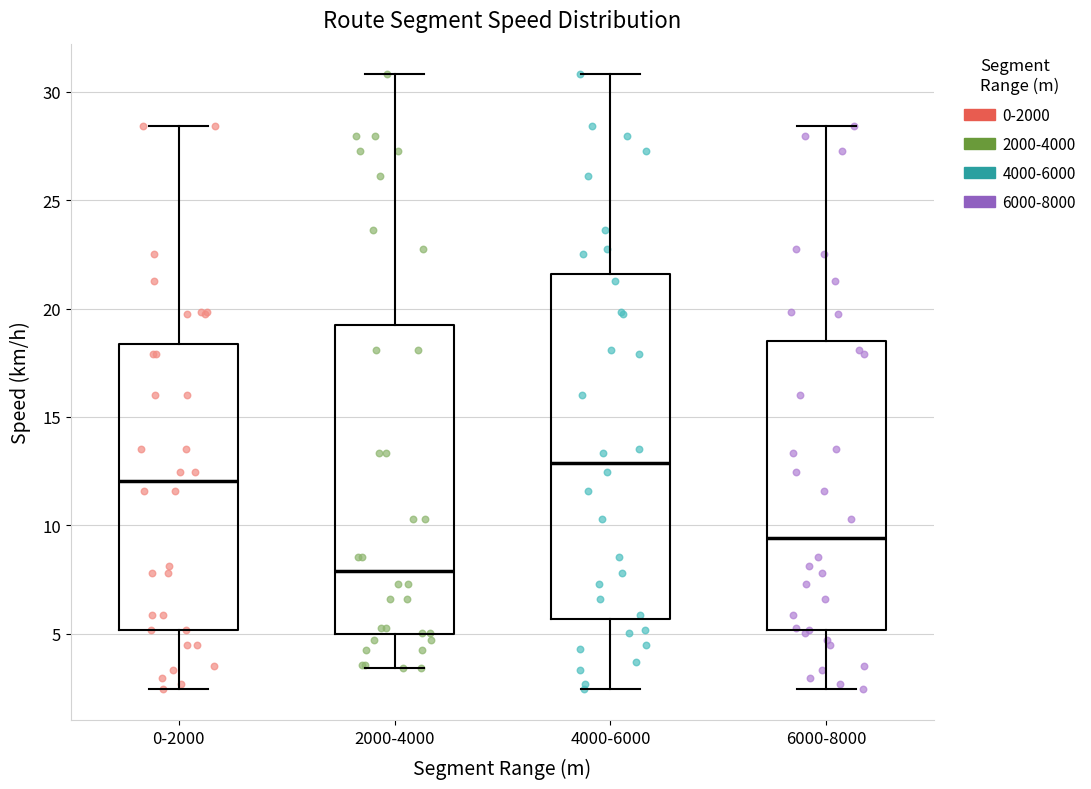

Where does the lower whisker of the box for 2000-4000 end on the y-axis? The values are not printed on the chart, so give them approximately, as read against the axis.

3.5